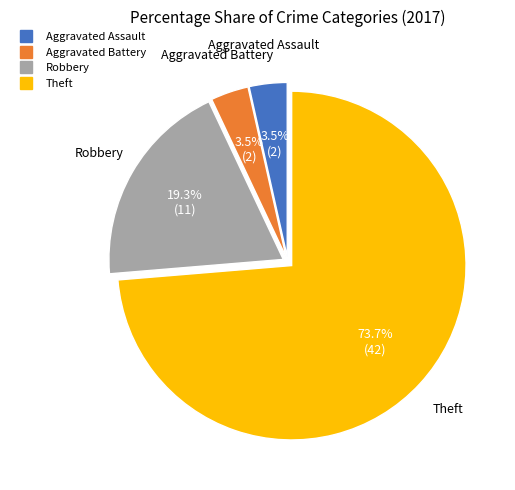

Which category has the biggest portion of the pie?

Theft